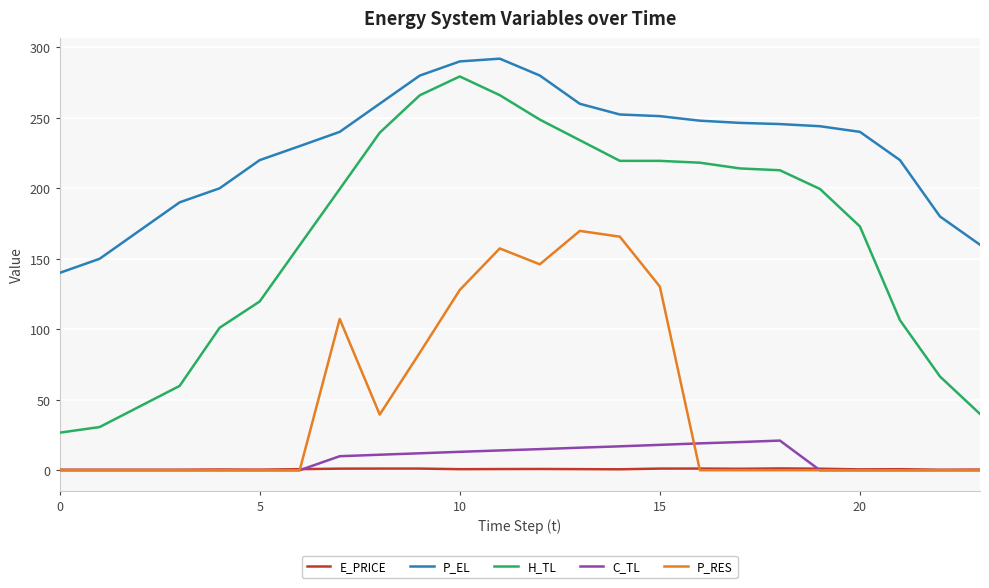

Which series has the widest spread of values?

H_TL